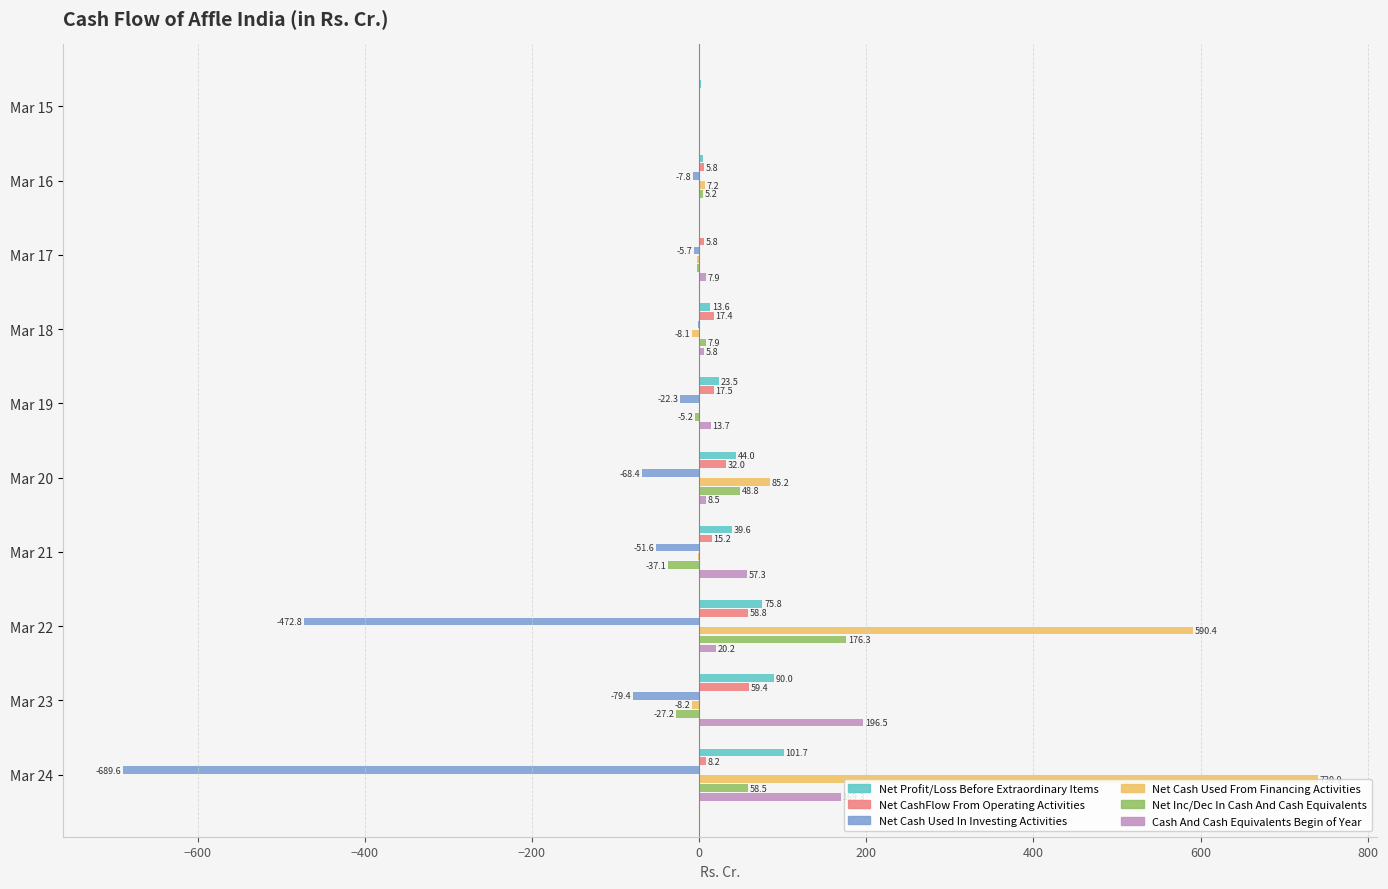

Between Mar 17 and Mar 23, which series saw the biggest shift?

Cash And Cash Equivalents Begin of Year